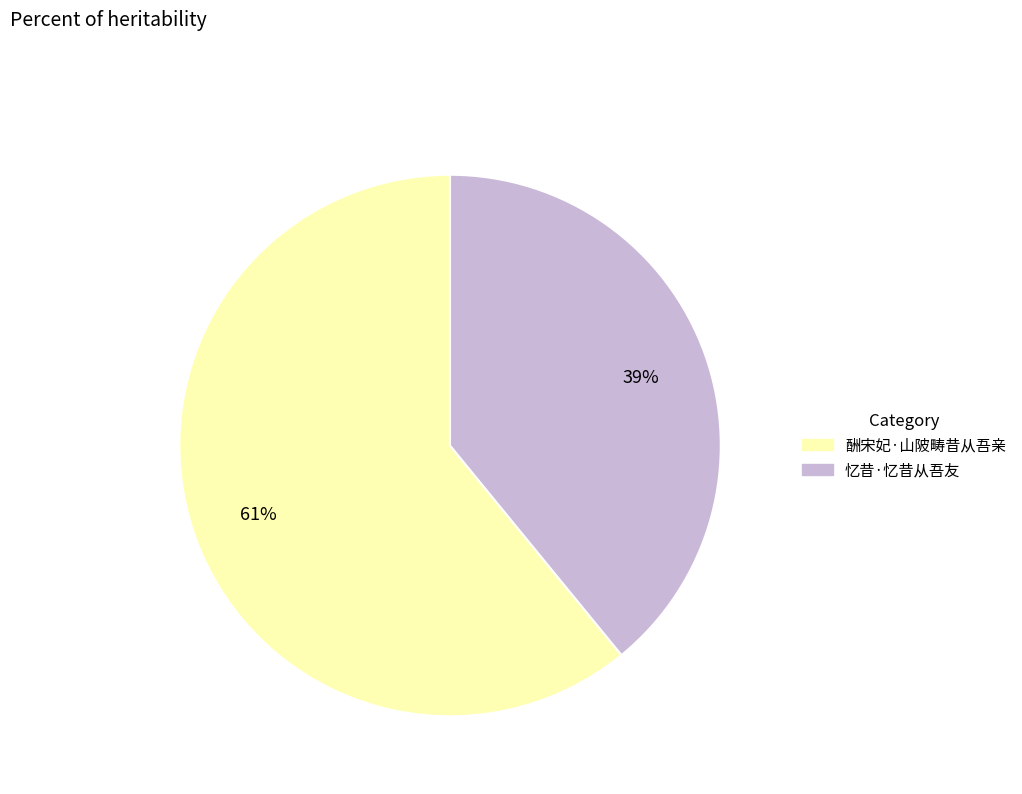

Count the number of slices in the pie.

2